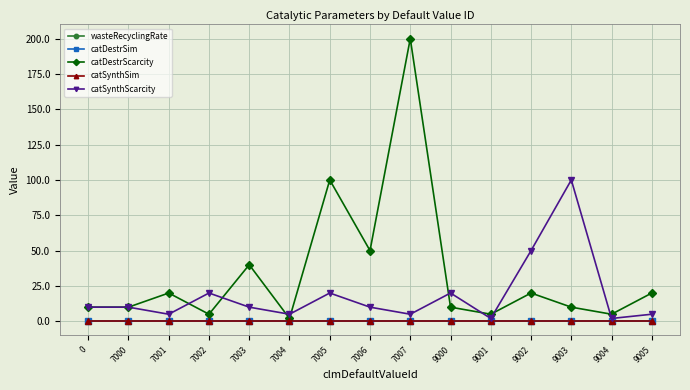

True or false: catSynthScarcity and wasteRecyclingRate intersect in this chart.

False